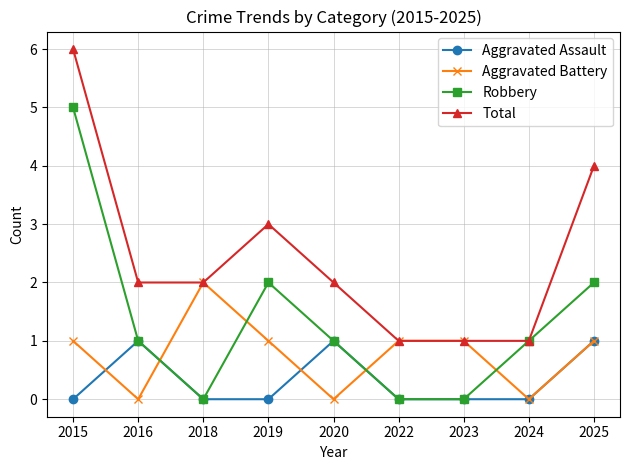

What are all the series names shown in the legend?

Aggravated Assault, Aggravated Battery, Robbery, Total